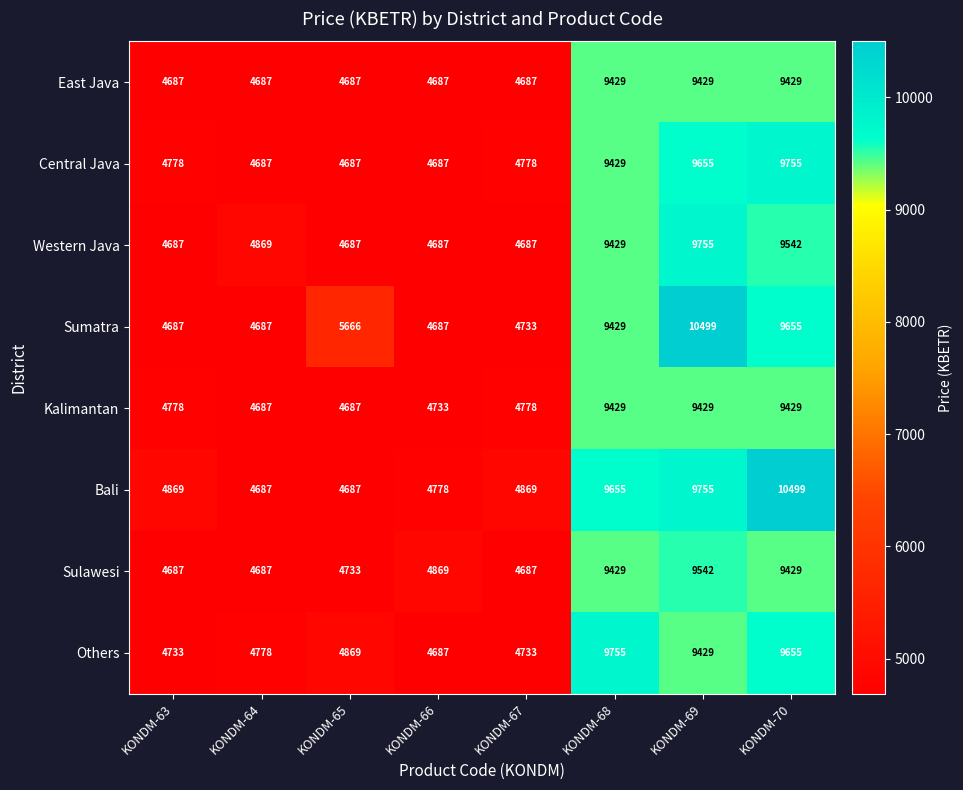

Which category has the highest value in the Bali series?

KONDM-70